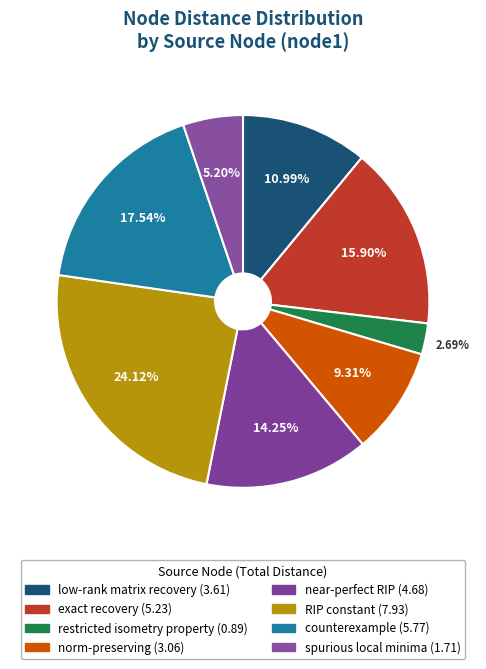

Count the number of slices in the pie.

8